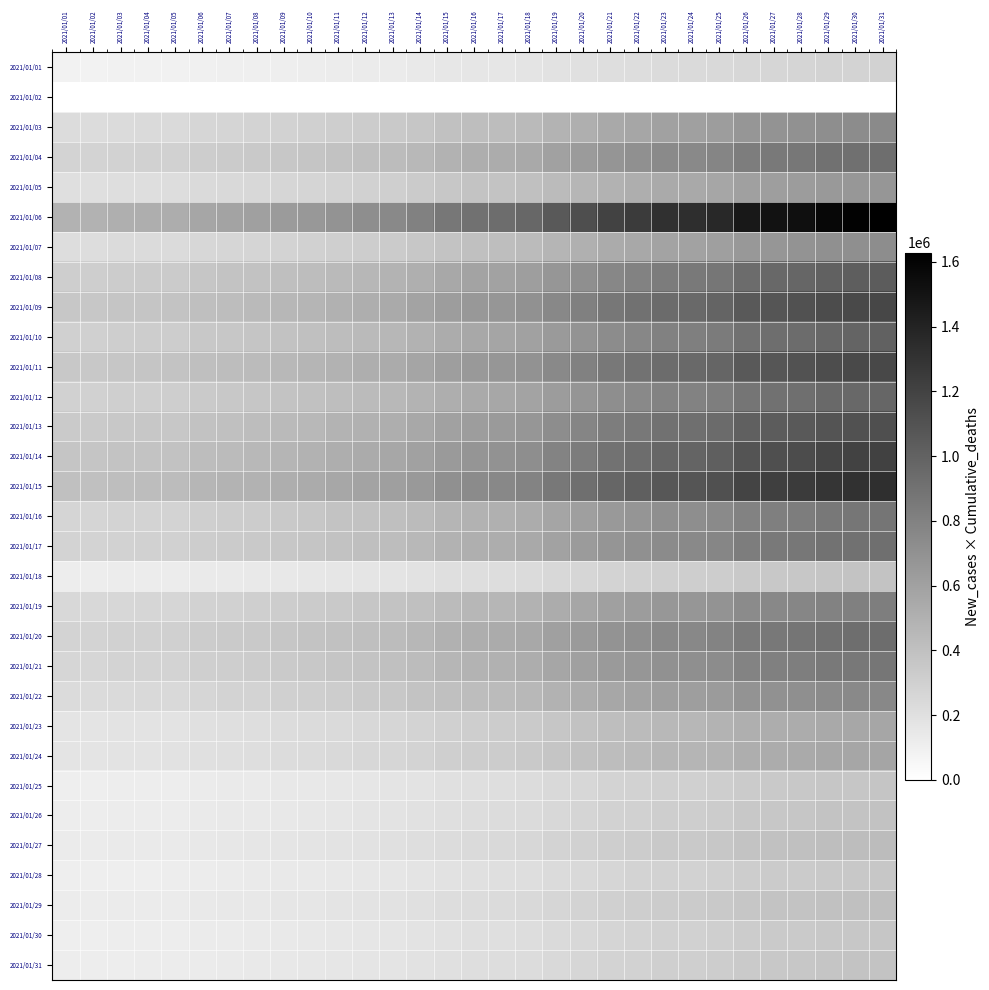

How many categories are shown in the chart?

31